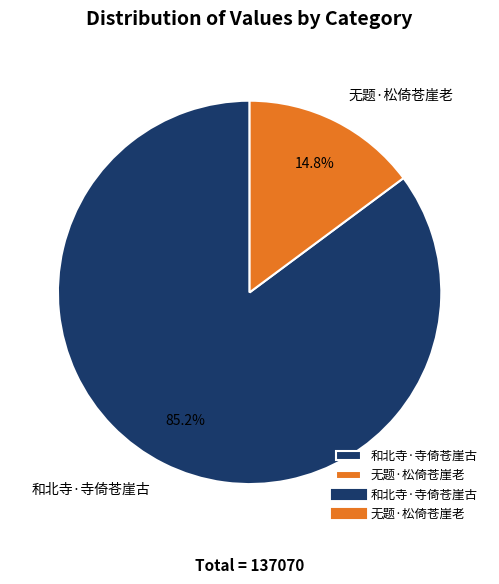

To the nearest percent, what portion does 和北寺·寺倚苍崖古 represent?

85%